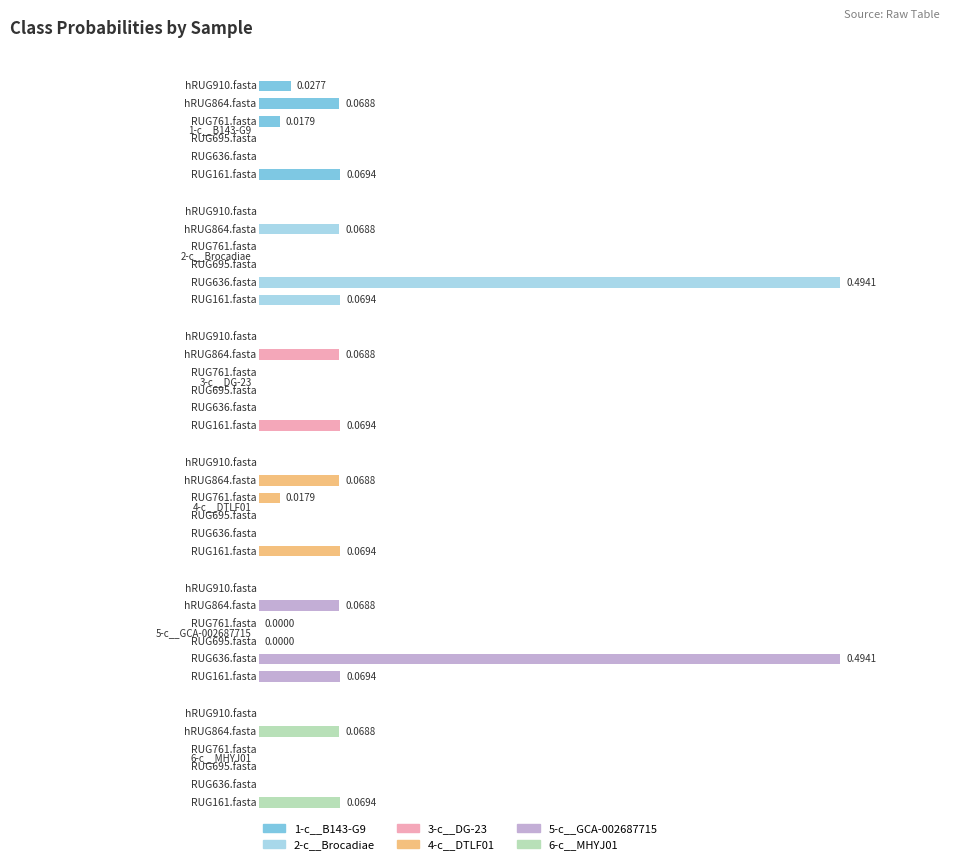

How many bars are there in each group?

6